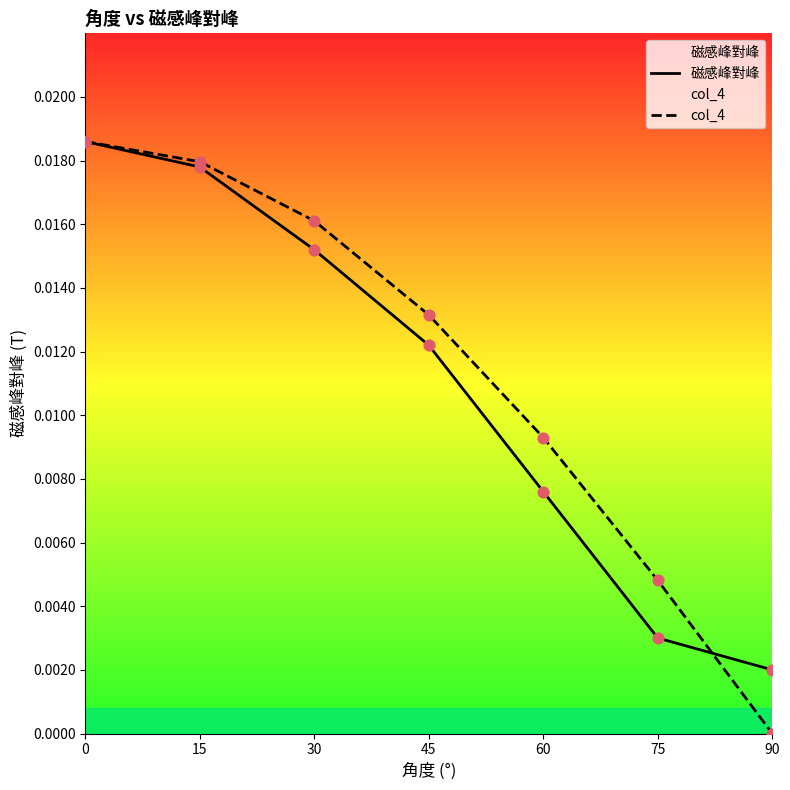

Which series has the widest spread of Y values?

col_4